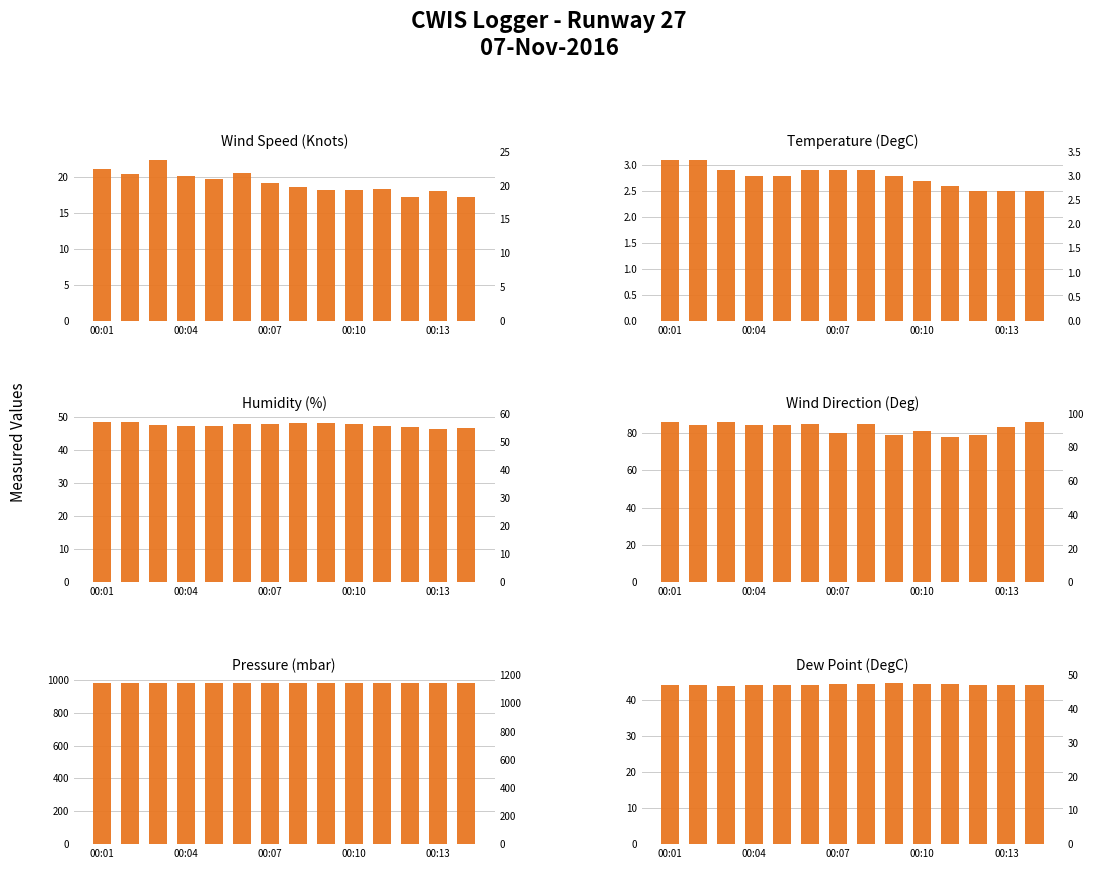

List the series in order of their peak value, highest first.

Pressure (mbar), Wind Direction (Deg), Humidity (%), Dew Point (DegC), Wind Speed (Knots), Temperature (DegC)